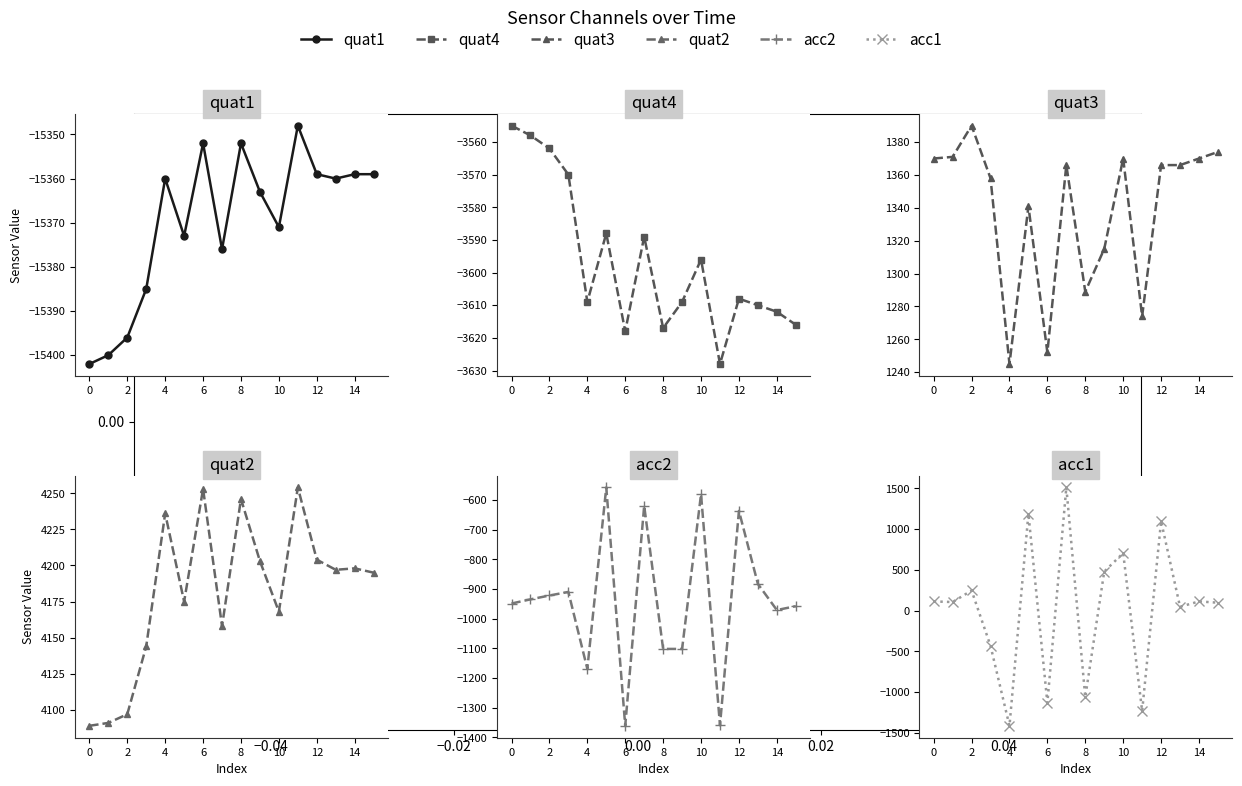

Count the number of data series in this chart.

6